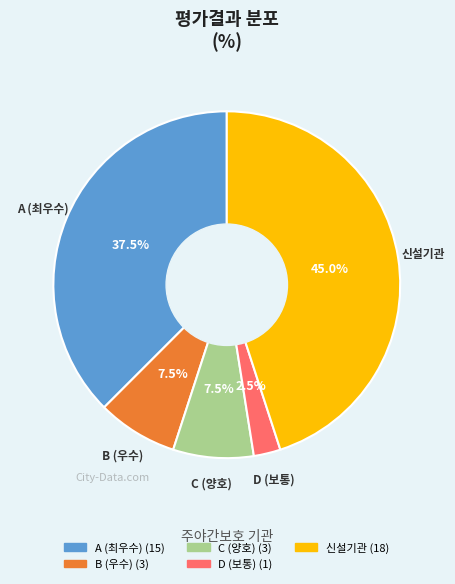

Does any single category account for the majority?

No